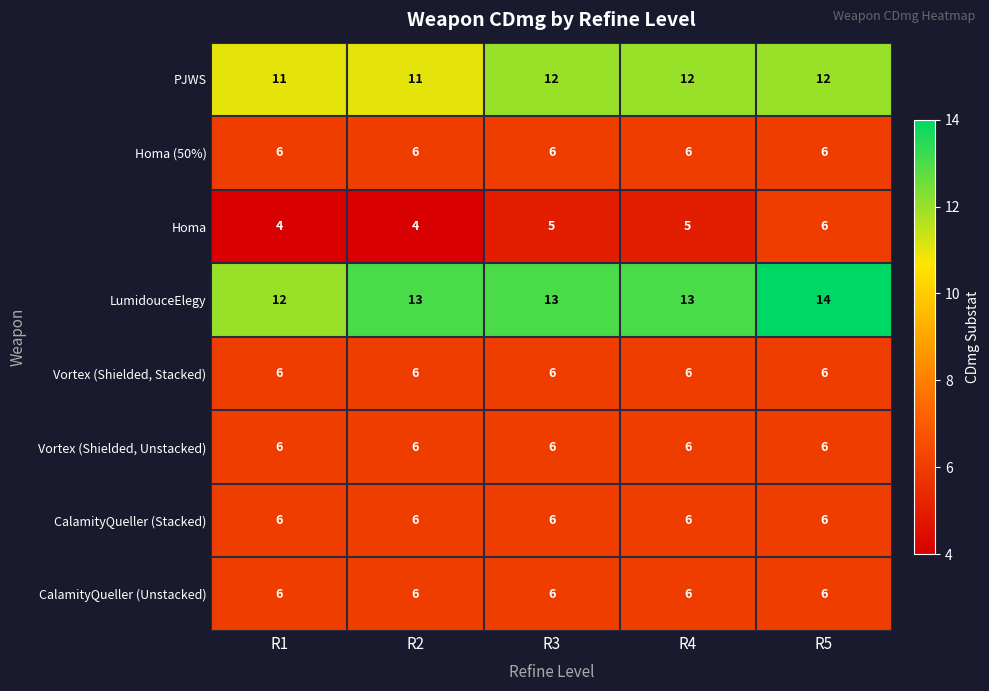

What is the average value of the CalamityQueller (Unstacked) series?

6